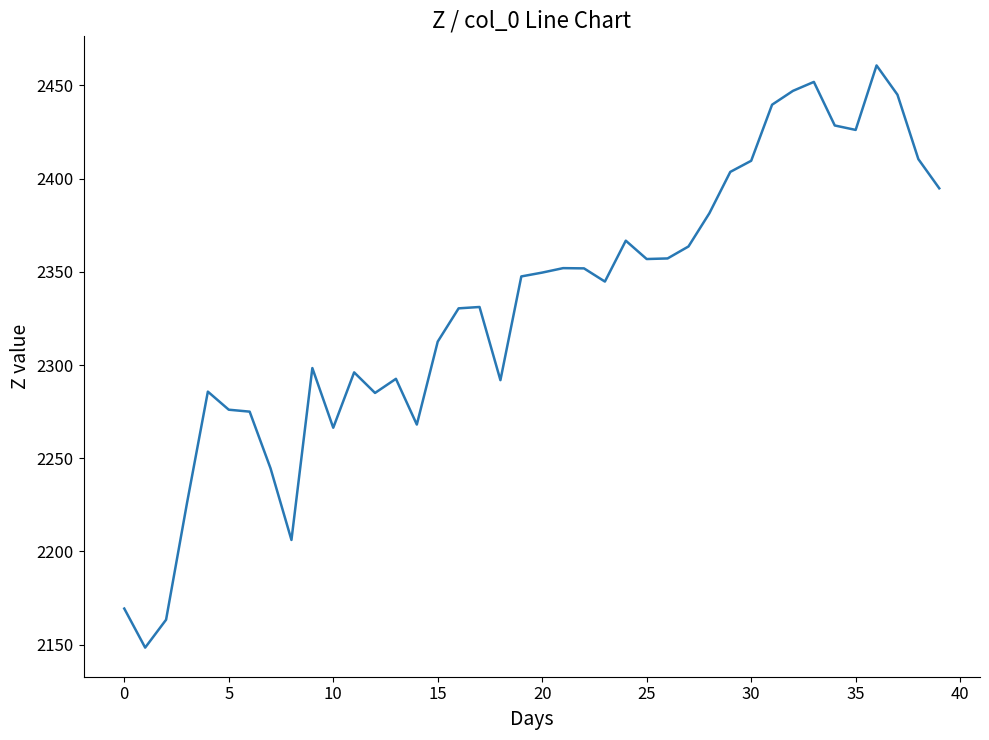

What is the difference between the maximum and minimum values?

312.2